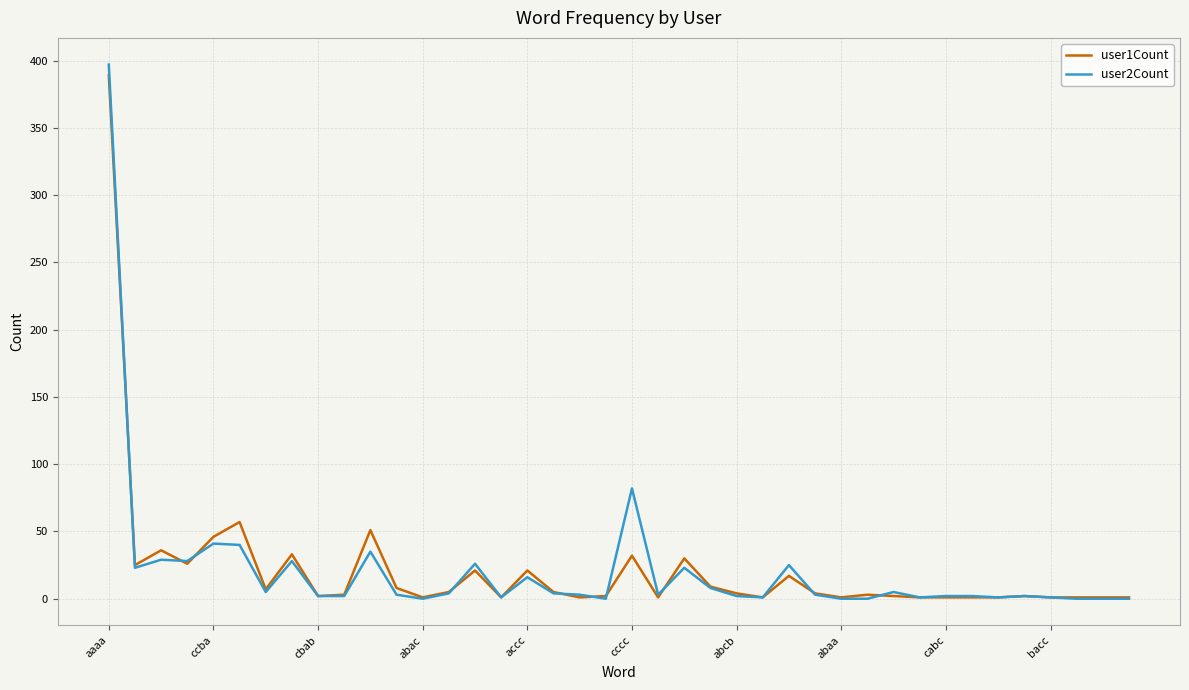

Which series has the largest range (max minus min)?

user2Count